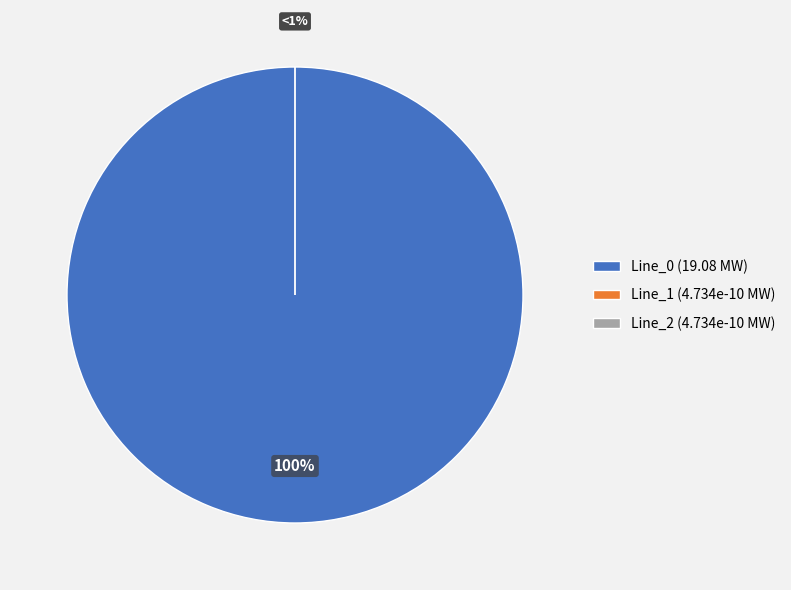

To the nearest percent, what is the difference between the largest and smallest slice percentages?

100%